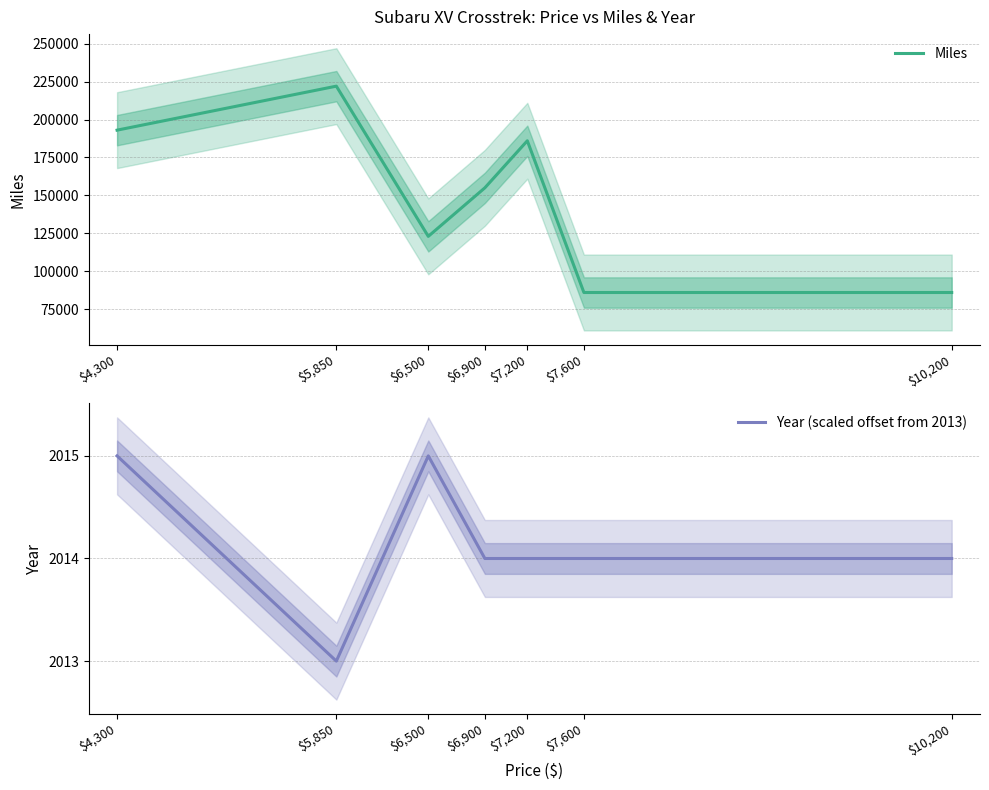

In Year (scaled offset from 2013), how many points are higher than both neighbors (excluding endpoints)?

1